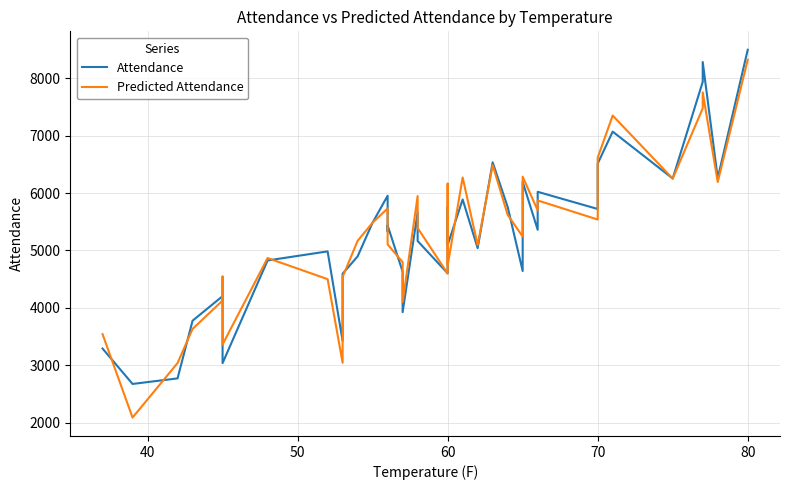

At how many categories does at least one series exceed 7456?

3